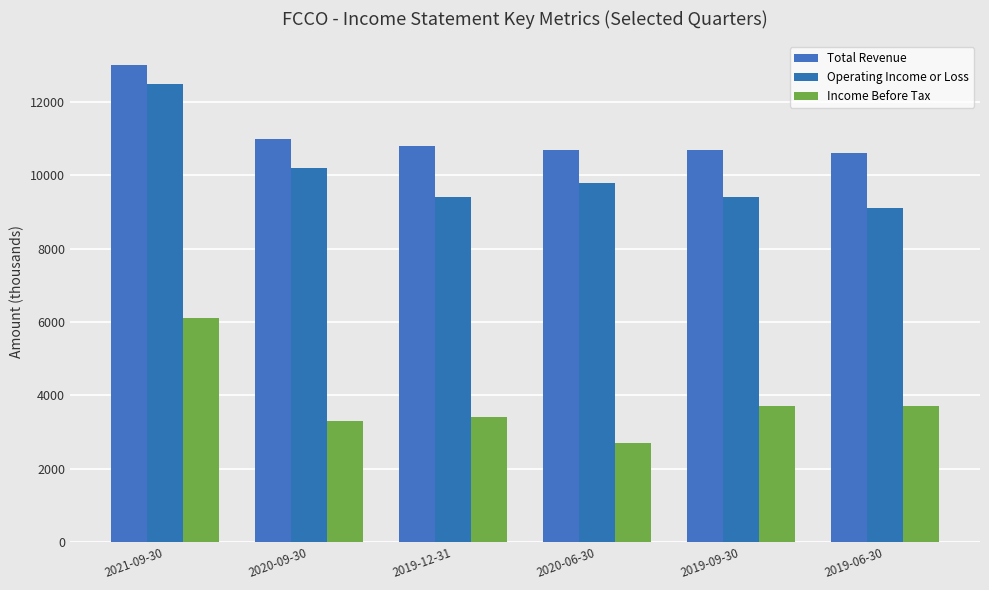

What is the sum of all Income Before Tax values?

22900